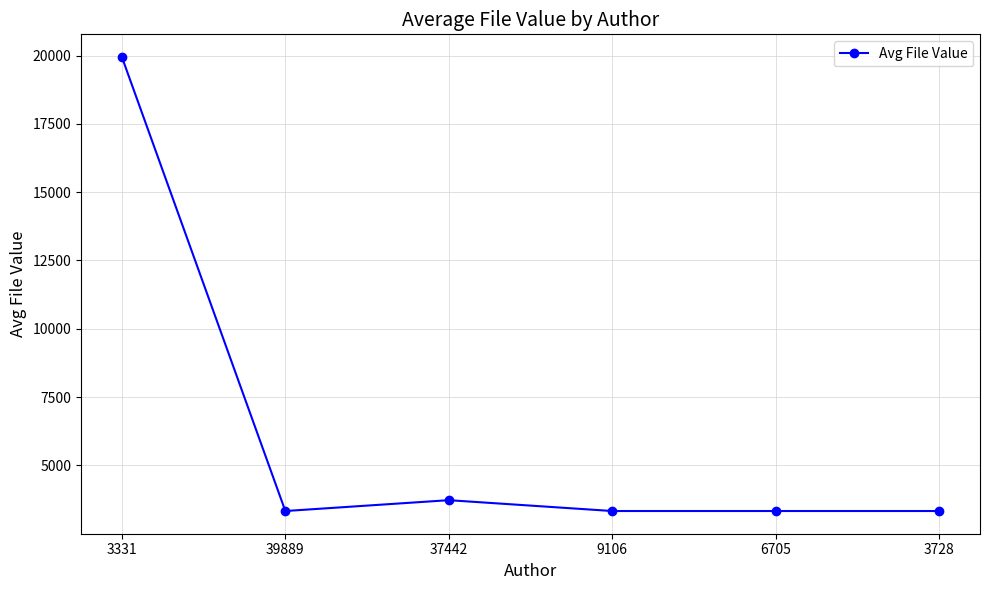

How many data points does each series have?

6